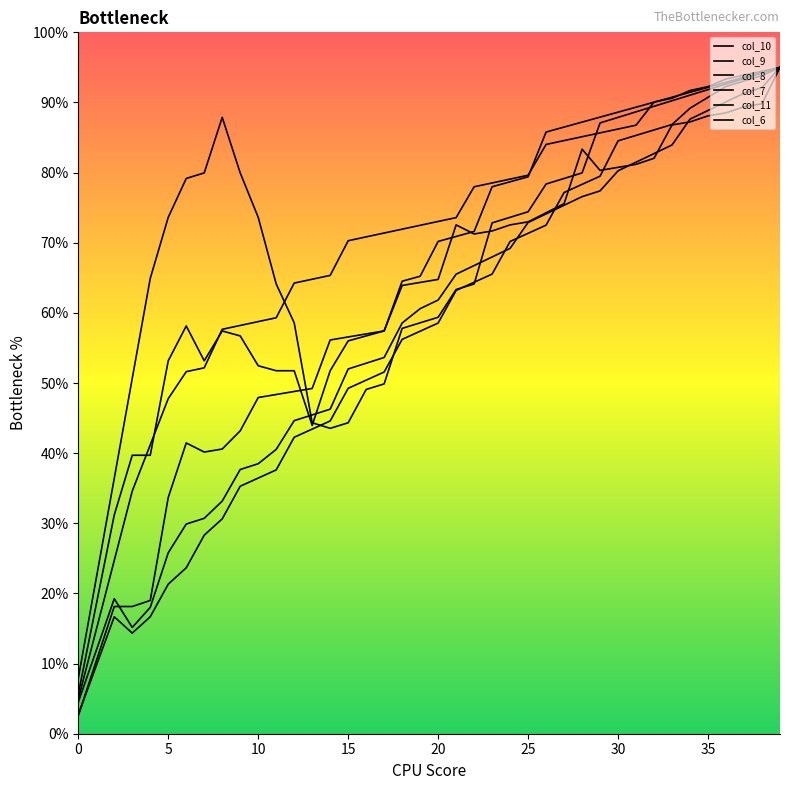

Which series has the largest total across all categories?

col_10